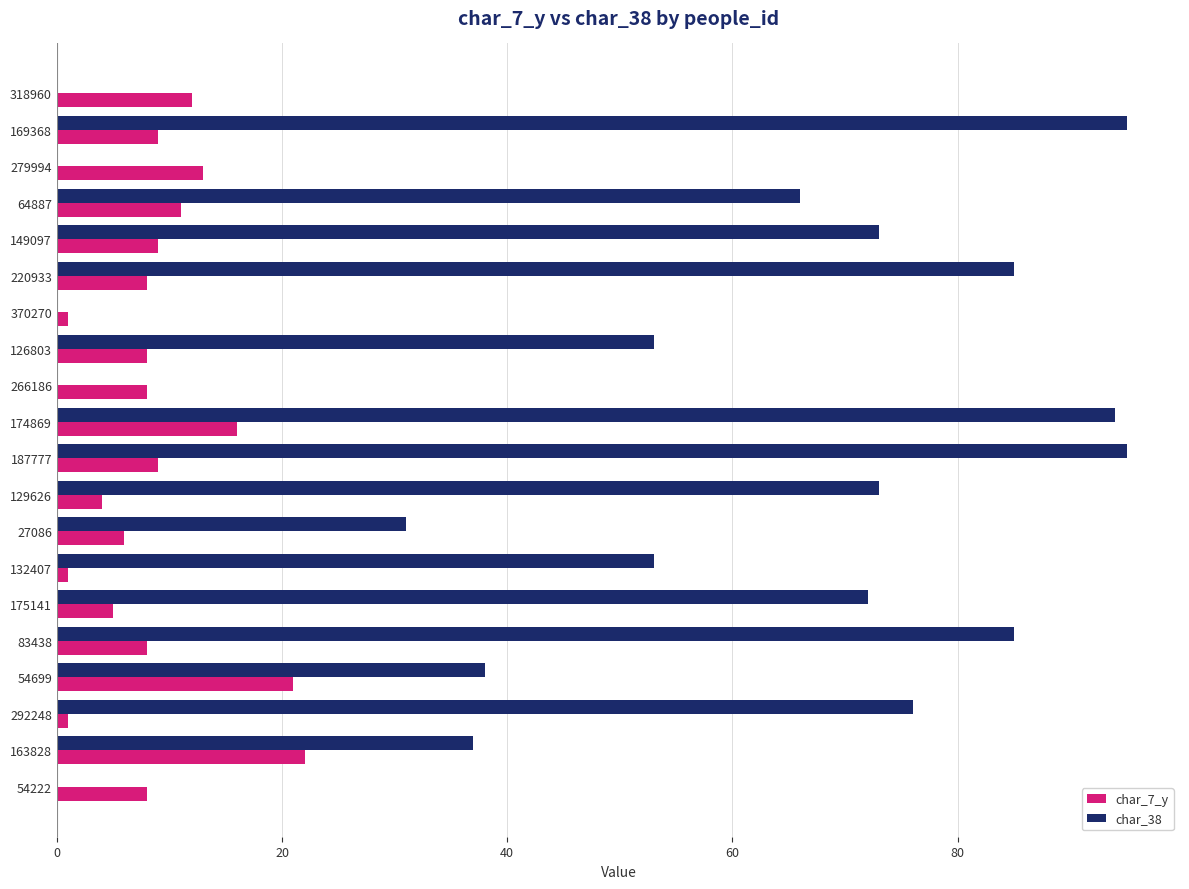

What is the sum of the char_7_y values at 279994 and 318960?

25